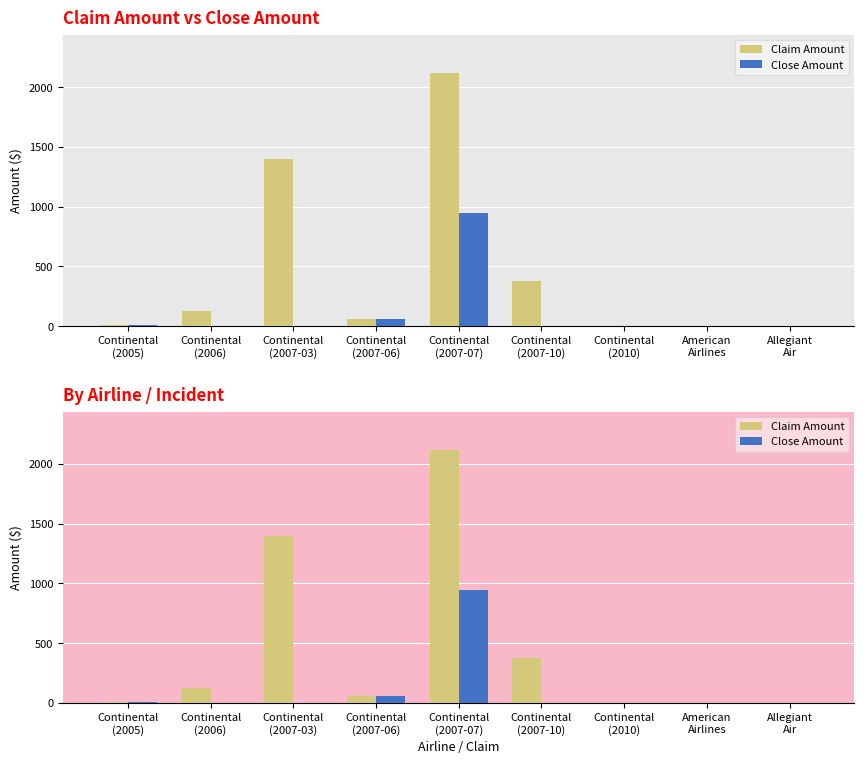

At which label does Claim Amount first exceed 59?

Continental
(2006)